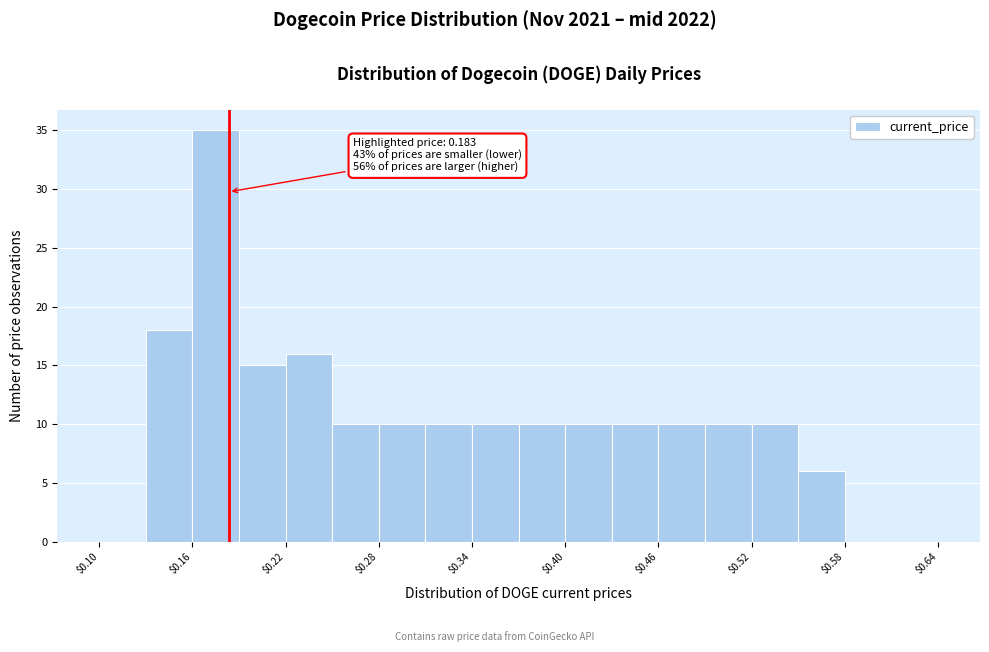

Around what value on the x-axis is the tallest bar? Give the approximate position of its centre, as read against the axis.

0.18